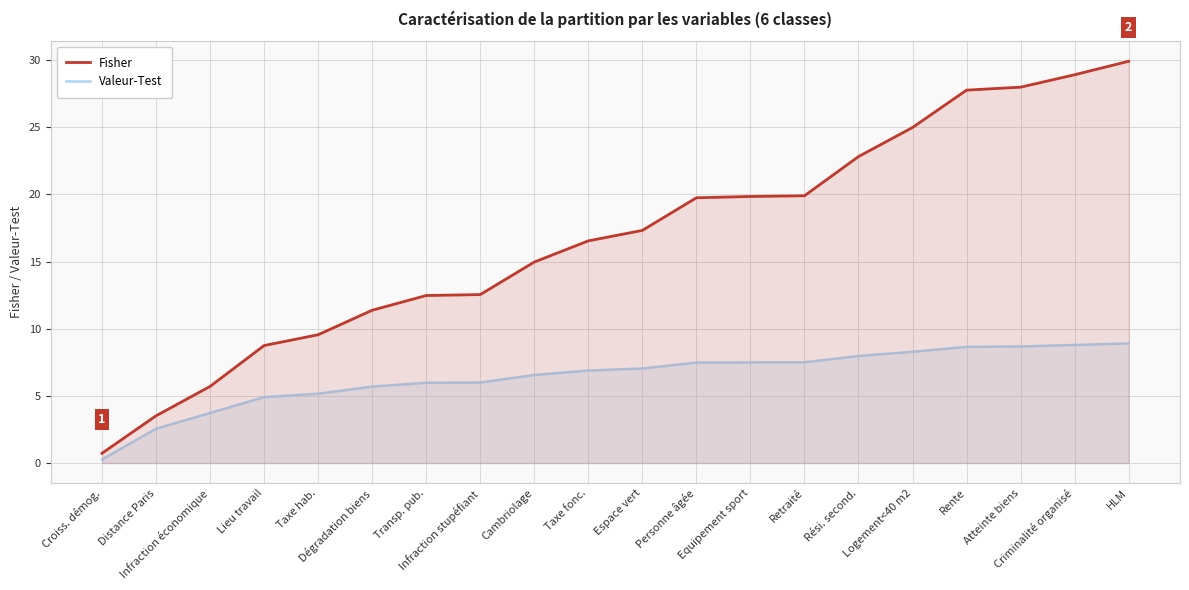

Rank the categories by Fisher value from lowest to highest.

Croiss. démog., Distance Paris, Infraction économique, Lieu travail, Taxe hab., Dégradation biens, Transp. pub., Infraction stupéfiant, Cambriolage, Taxe fonc., Espace vert, Personne âgée, Equipement sport, Retraité, Rési. second., Logement<40 m2, Rente, Atteinte biens, Criminalité organisé, HLM